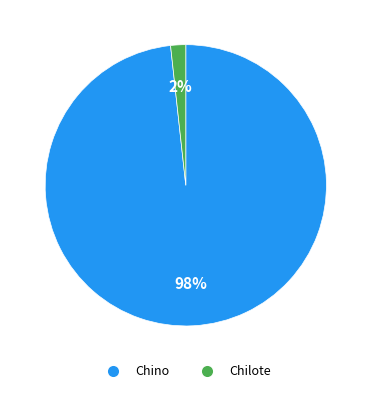

Does any single category account for the majority?

Yes